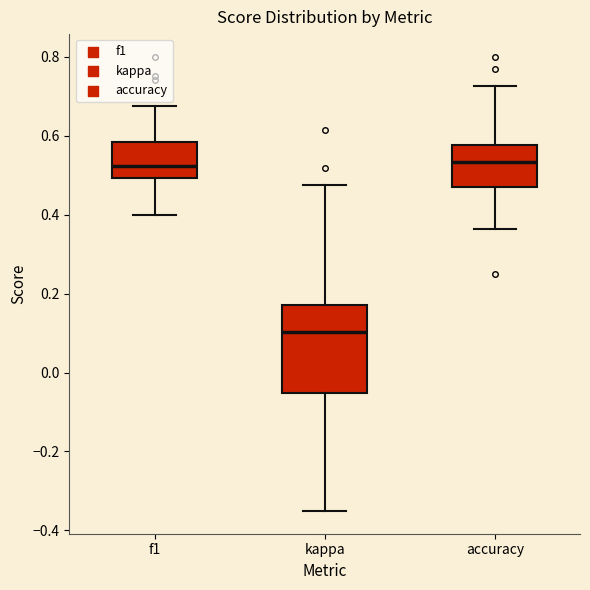

Reading left to right, transcribe this box plot: for each box, give where its median line is, the range the box spans, and where its two whiskers end, as read against the y-axis. The values are not printed on the chart, so give them approximately, as read against the axis.

f1: median 0.52, box 0.50 to 0.58, whiskers 0.40 to 0.68
kappa: median 0.10, box -0.06 to 0.18, whiskers -0.36 to 0.48
accuracy: median 0.54, box 0.48 to 0.58, whiskers 0.36 to 0.72